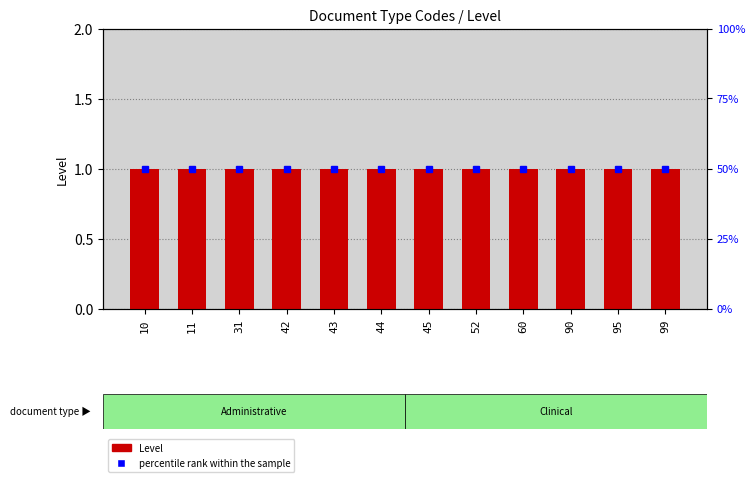

Reading left to right, list all the values displayed in this chart.

Level: 1	1	1	1	1	1	1	1	1	1	1	1
percentile rank within the sample: 50	50	50	50	50	50	50	50	50	50	50	50